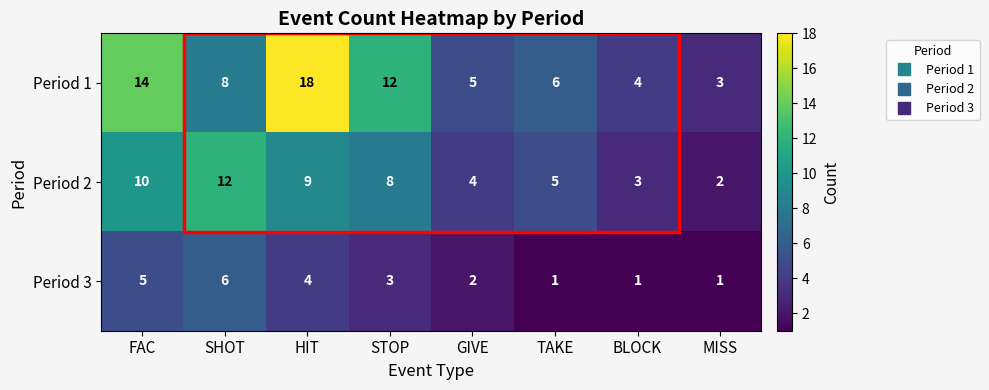

Which label corresponds to the largest value in the chart?

HIT